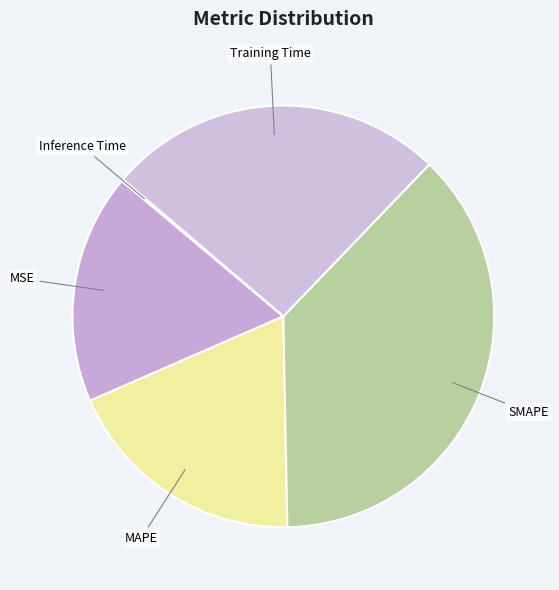

Which slice is the largest?

SMAPE